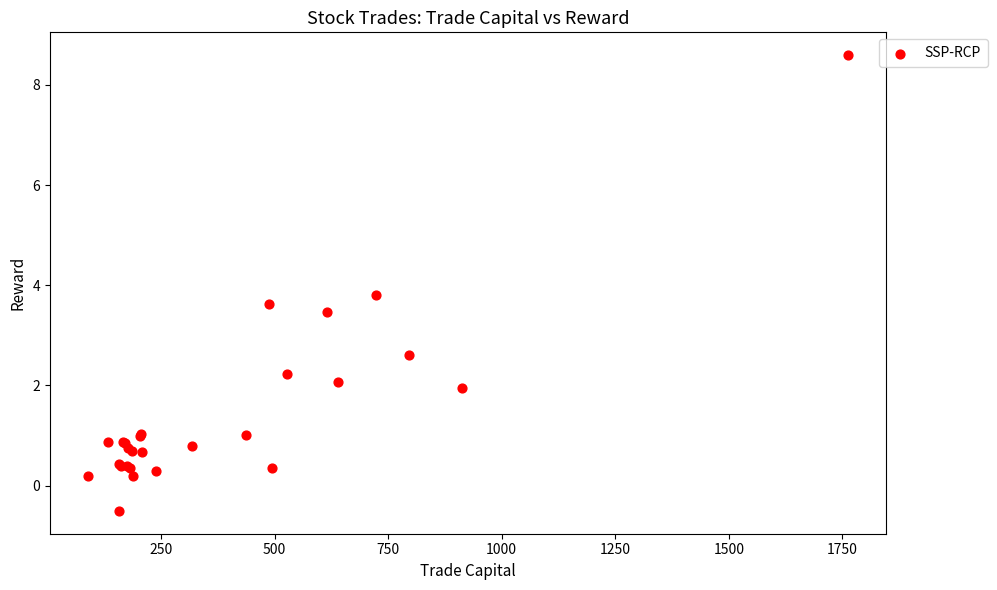

What Y value in the scatter plot is closest to 4?

3.8